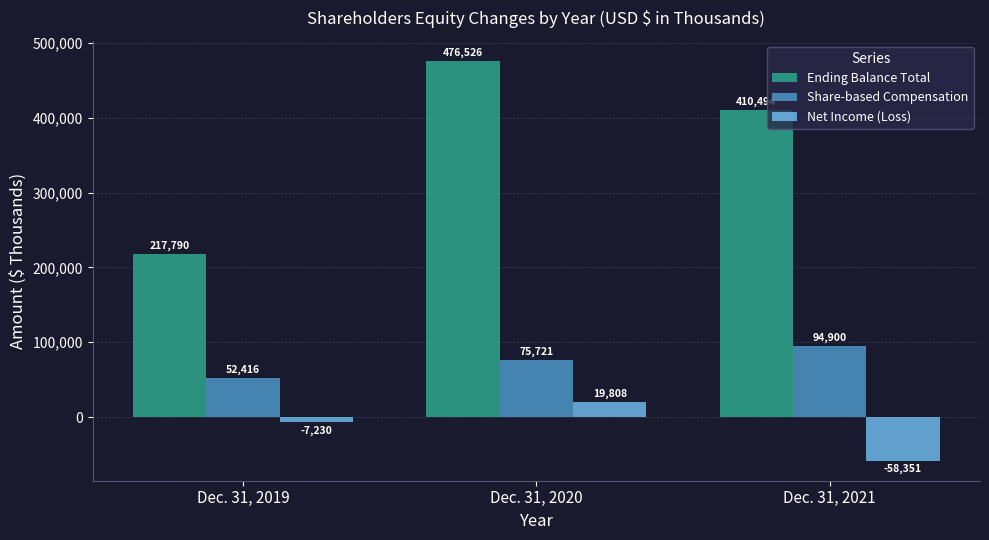

Reading left to right, extract all data points from this chart.

Ending Balance Total: Dec. 31, 2019=217790	Dec. 31, 2020=476526	Dec. 31, 2021=410494
Share-based Compensation: Dec. 31, 2019=52416	Dec. 31, 2020=75721	Dec. 31, 2021=94900
Net Income (Loss): Dec. 31, 2019=-7230	Dec. 31, 2020=19808	Dec. 31, 2021=-58351